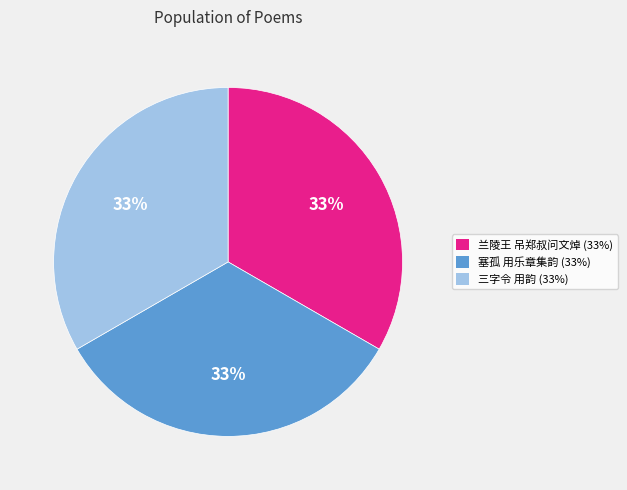

Is there any slice that represents more than half of the pie?

No